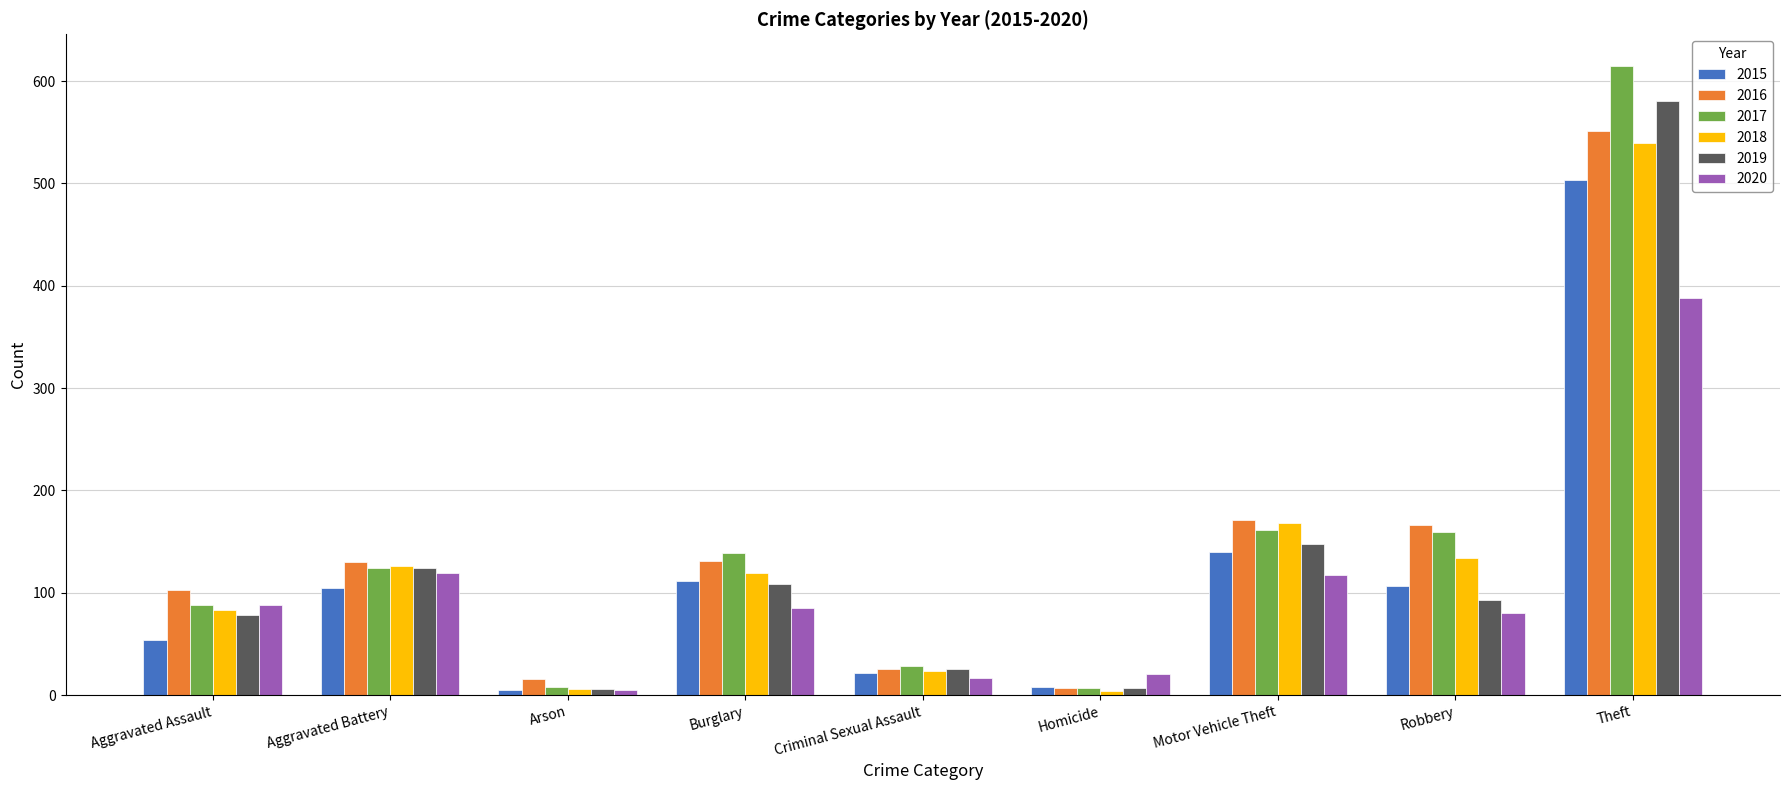

What is the value of the 2020 bar at the 3rd from the left?

5